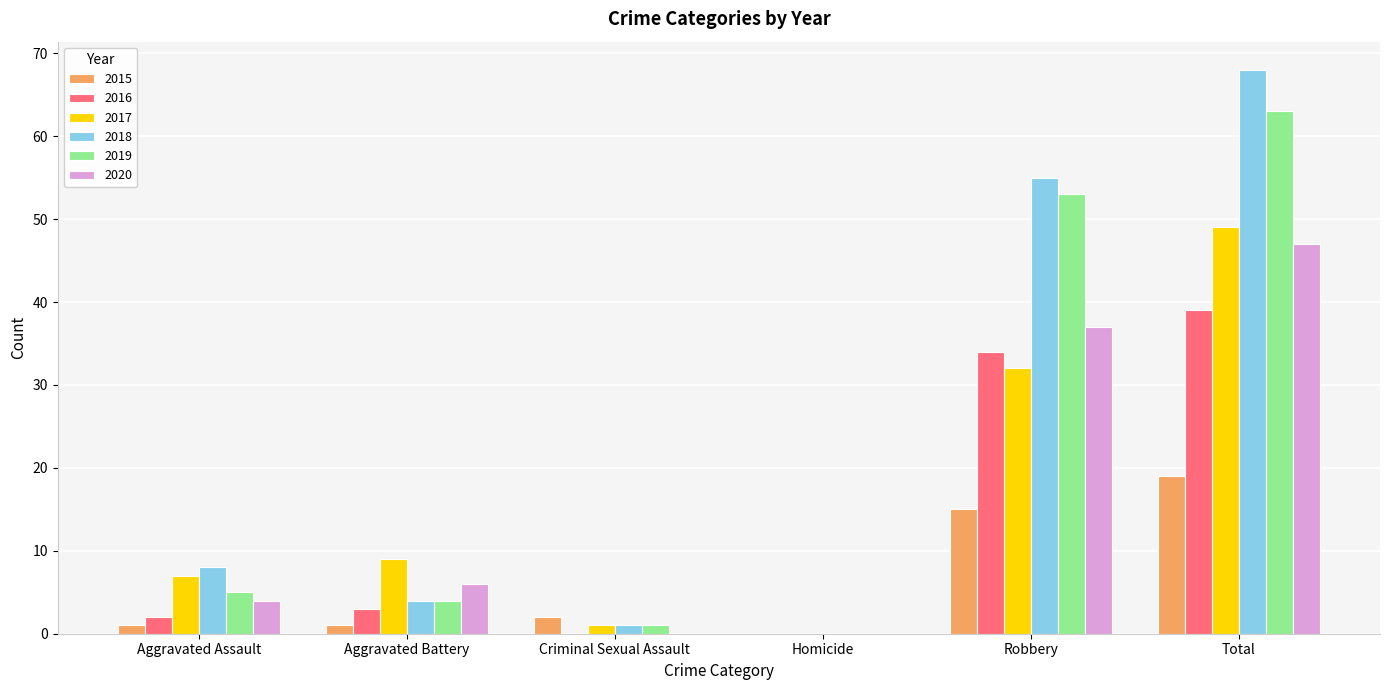

Reading right to left, what are all the values shown in this chart?

2015: Total=19	Robbery=15	Homicide=0	Criminal Sexual Assault=2	Aggravated Battery=1	Aggravated Assault=1
2016: Total=39	Robbery=34	Homicide=0	Criminal Sexual Assault=0	Aggravated Battery=3	Aggravated Assault=2
2017: Total=49	Robbery=32	Homicide=0	Criminal Sexual Assault=1	Aggravated Battery=9	Aggravated Assault=7
2018: Total=68	Robbery=55	Homicide=0	Criminal Sexual Assault=1	Aggravated Battery=4	Aggravated Assault=8
2019: Total=63	Robbery=53	Homicide=0	Criminal Sexual Assault=1	Aggravated Battery=4	Aggravated Assault=5
2020: Total=47	Robbery=37	Homicide=0	Criminal Sexual Assault=0	Aggravated Battery=6	Aggravated Assault=4